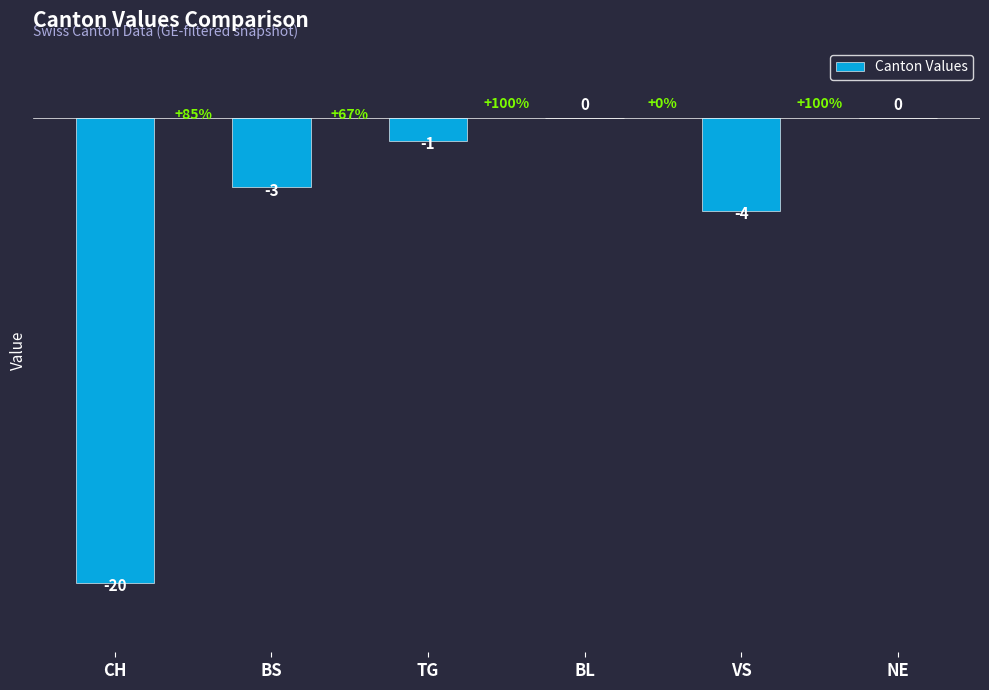

Is it true that the value at BL is -8?

False